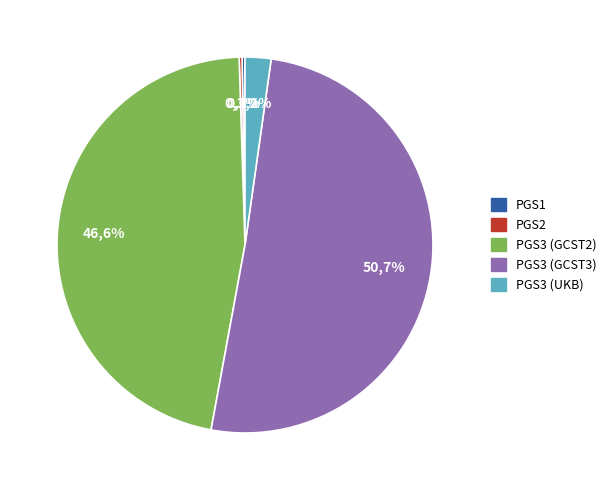

To the nearest percent, what portion does PGS3 (GCST2) represent?

47%